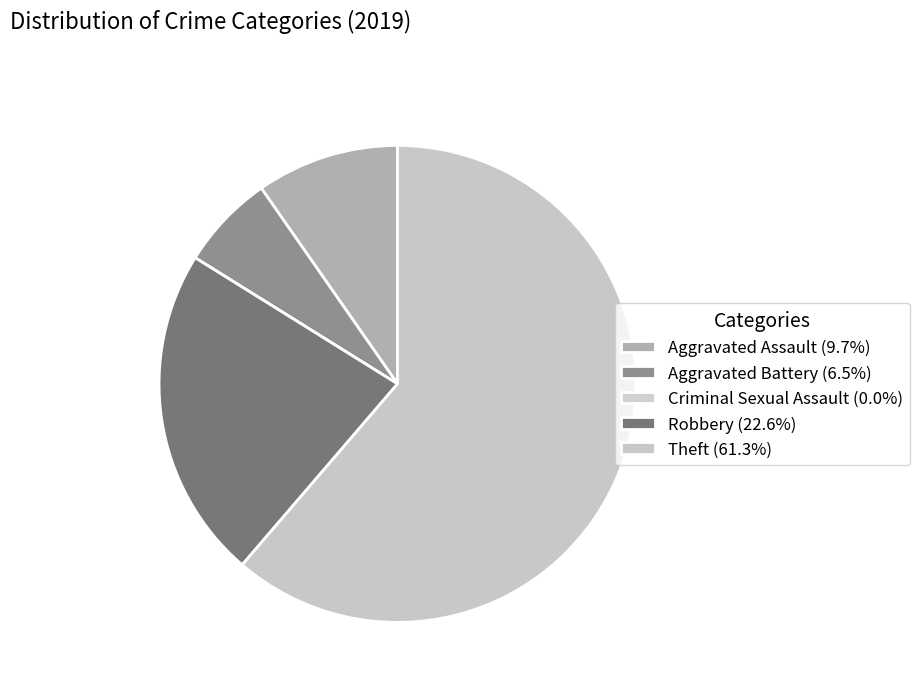

What is the smallest slice in the pie chart?

Criminal Sexual Assault